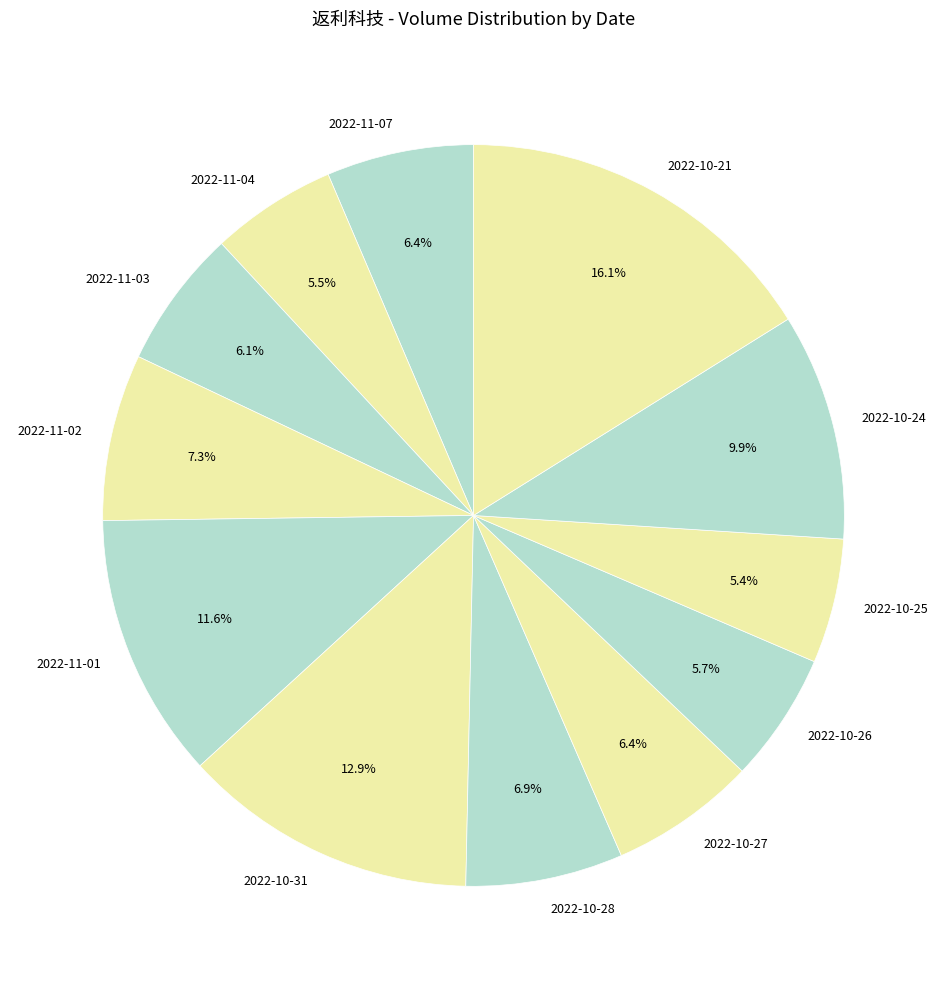

Which has a higher value, 2022-10-26 or 2022-10-27?

2022-10-27